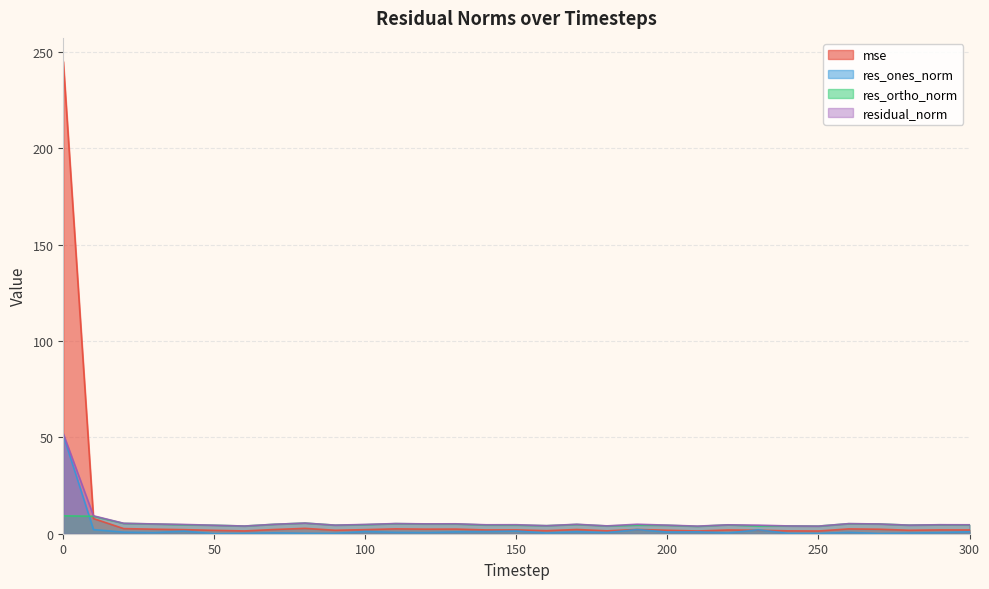

At which label is mse closest to 123?

10